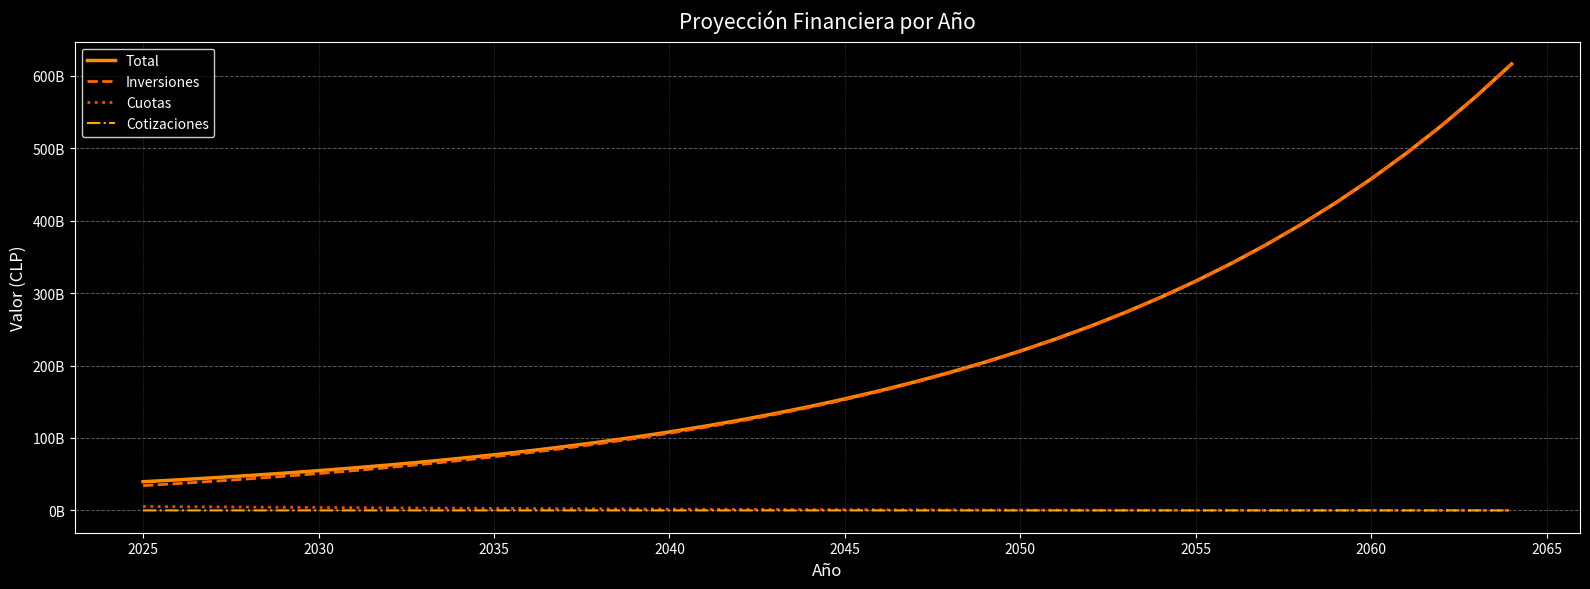

True or false: Total has more than 0 interior local peaks.

False